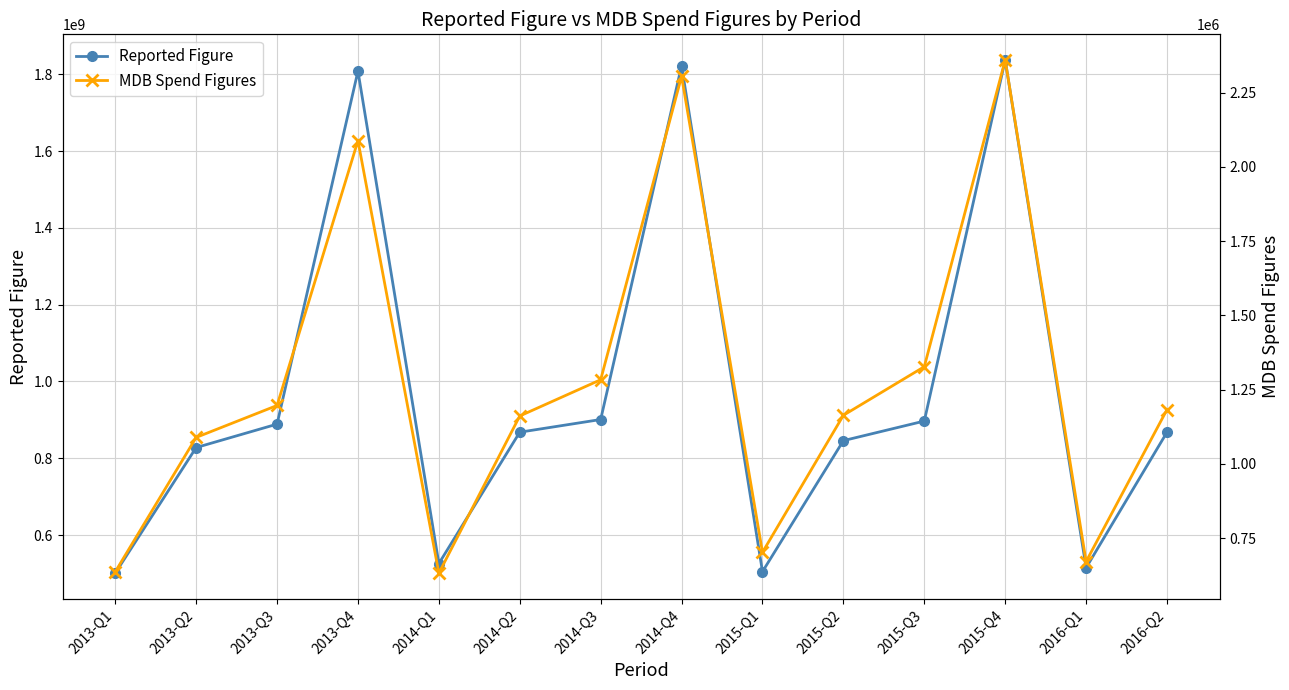

At which category does Reported Figure reach its first local peak?

2013-Q4